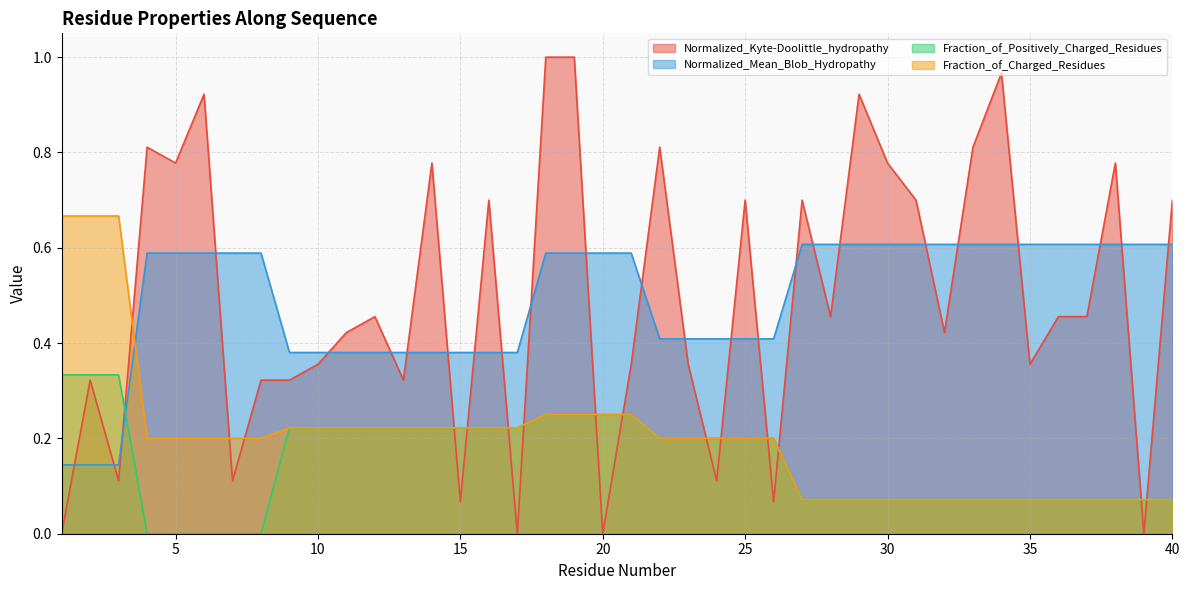

What is the difference between the second highest and minimum values in the Normalized_Kyte-Doolittle_hydropathy series?

1.0